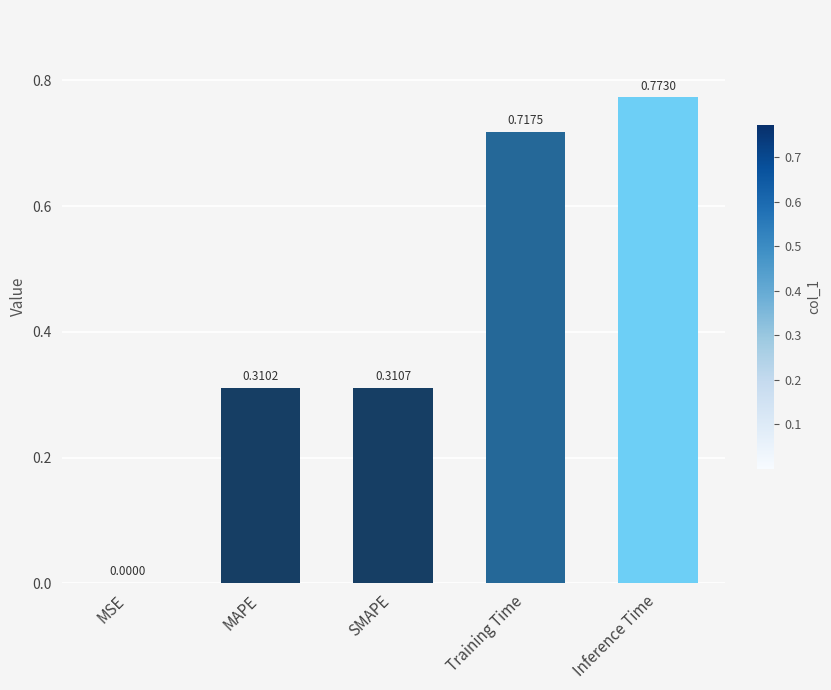

What is the sum of all values?

2.1